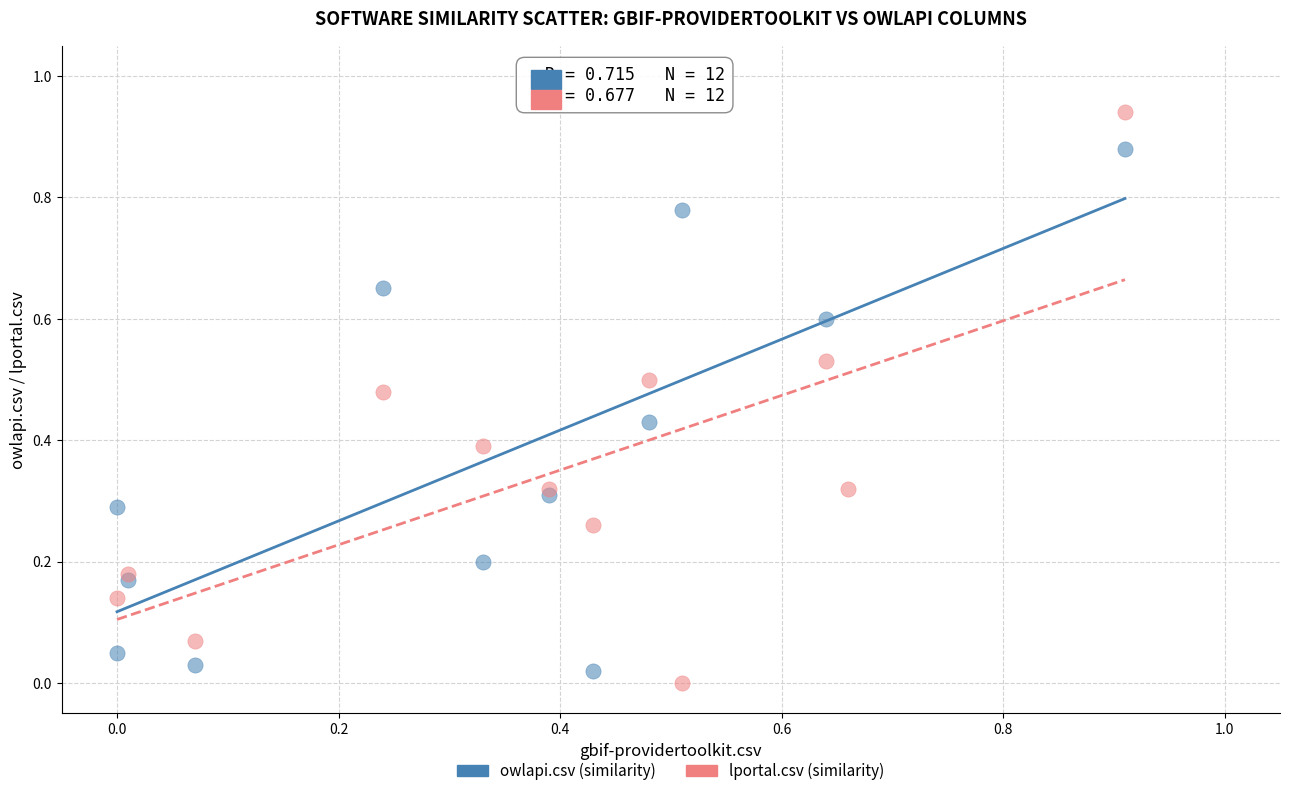

What are all the series names shown in the legend?

owlapi.csv (similarity), lportal.csv (similarity)